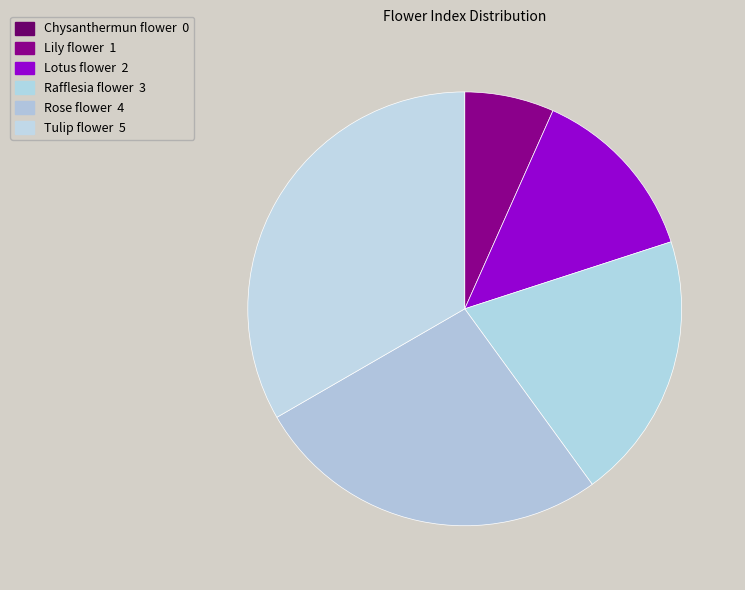

Count the number of slices in the pie.

6